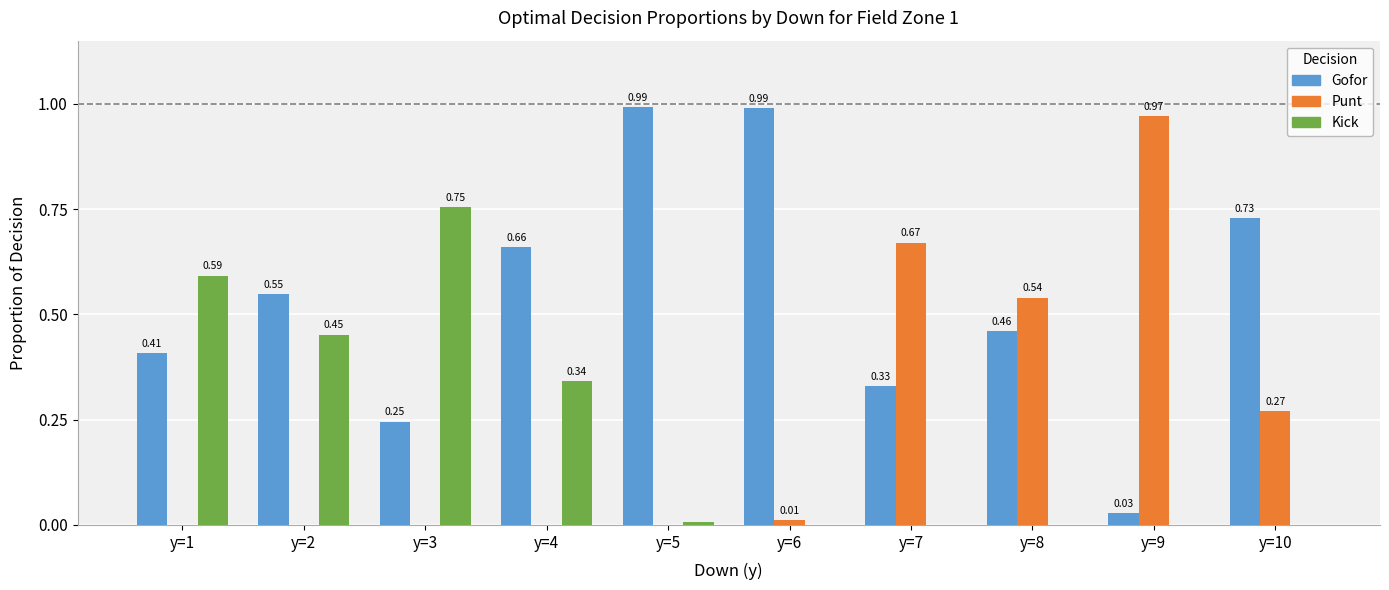

Is the value of Kick at y=5 greater than the value of Punt at y=1?

Yes